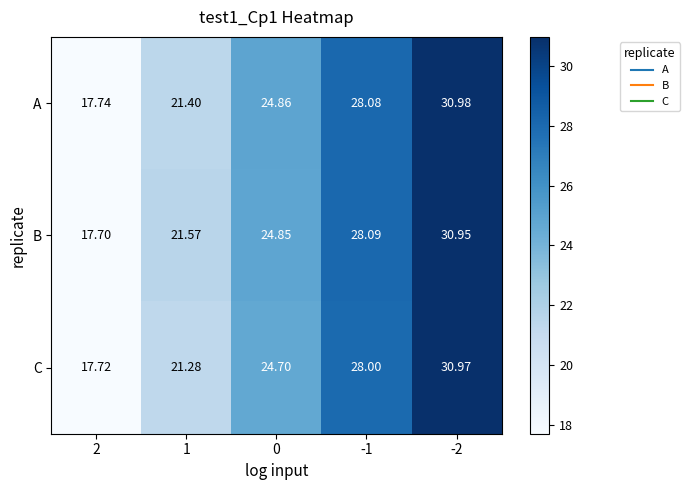

At 0, list the series in order from smallest to largest.

C, B, A